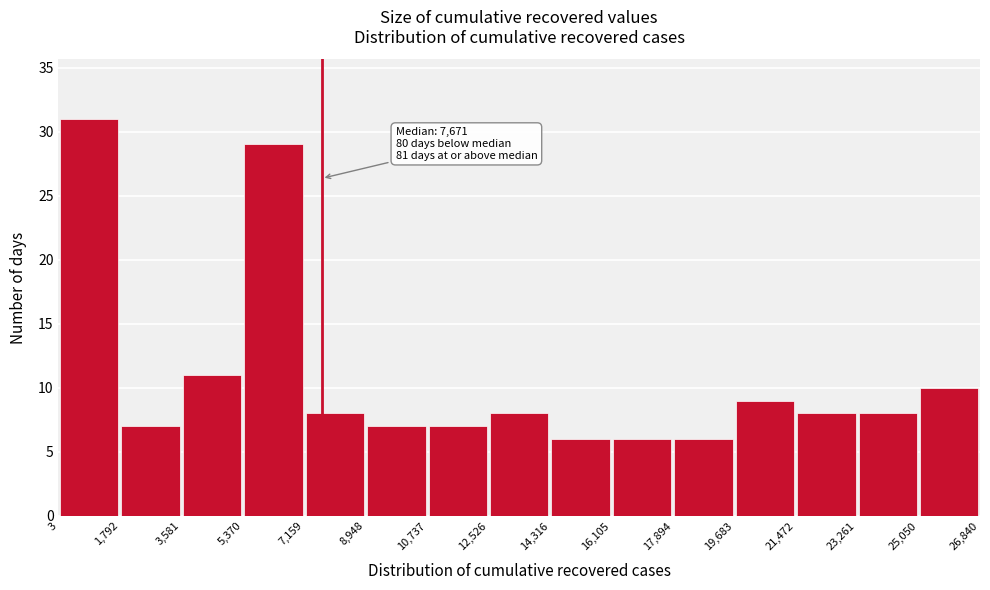

Over which range of the x-axis is the bar tallest?

3 to 1,792